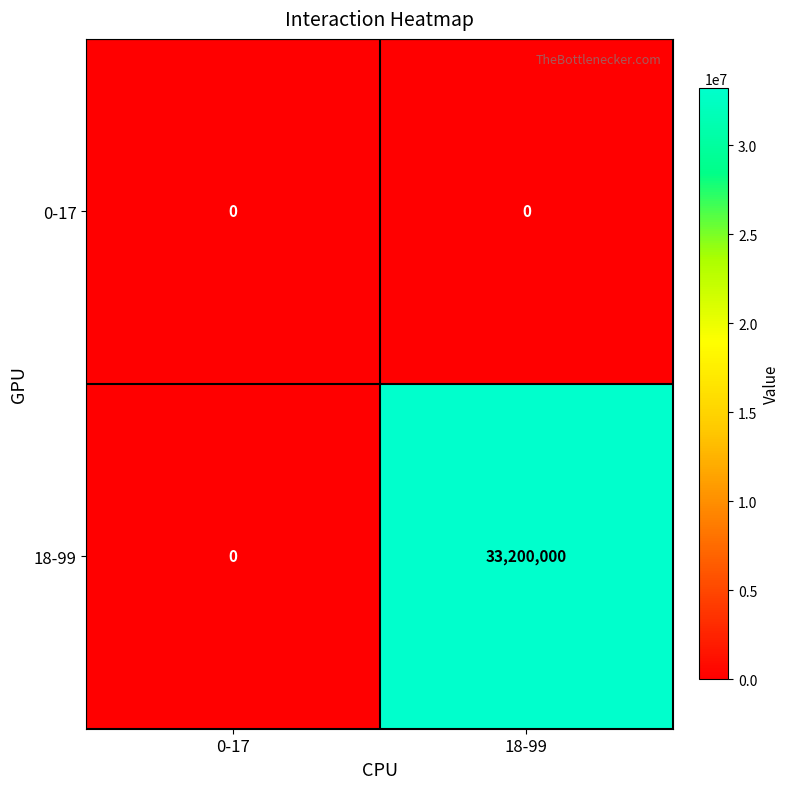

Rank the series by their average value, from highest to lowest.

18-99, 0-17